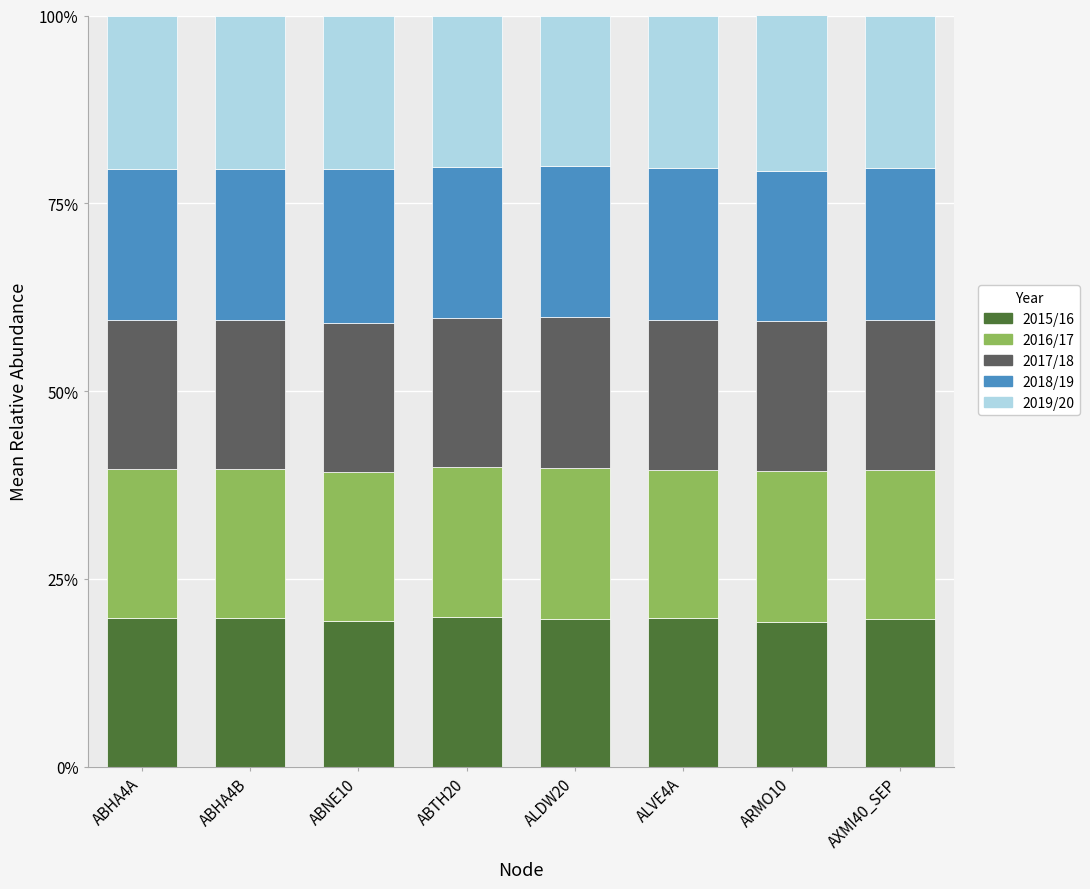

What is the average value of the 2015/16 series?

19.6